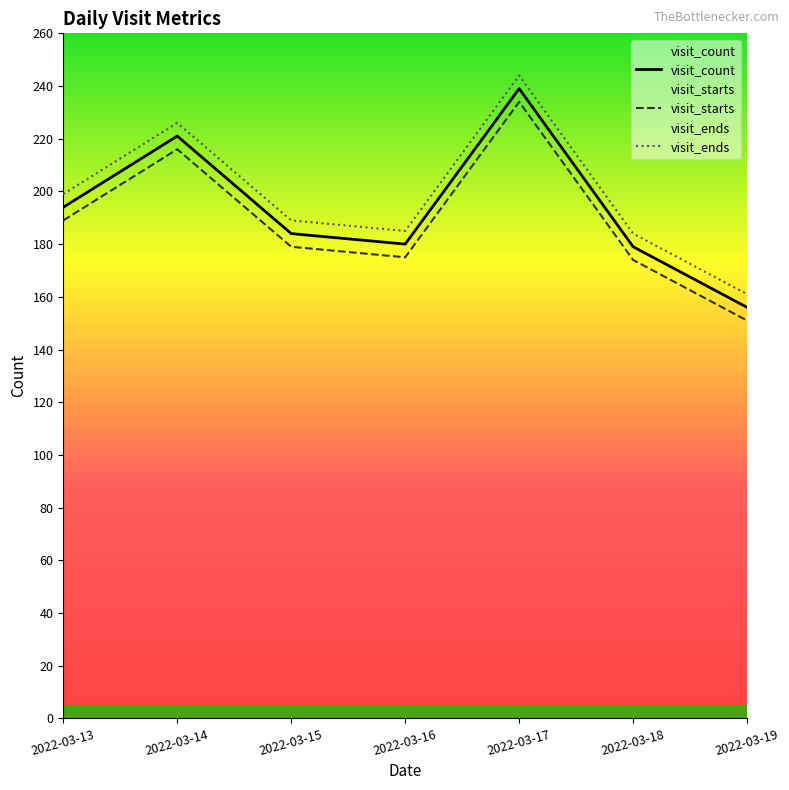

At which category does visit_starts reach its first local valley?

2022-03-16